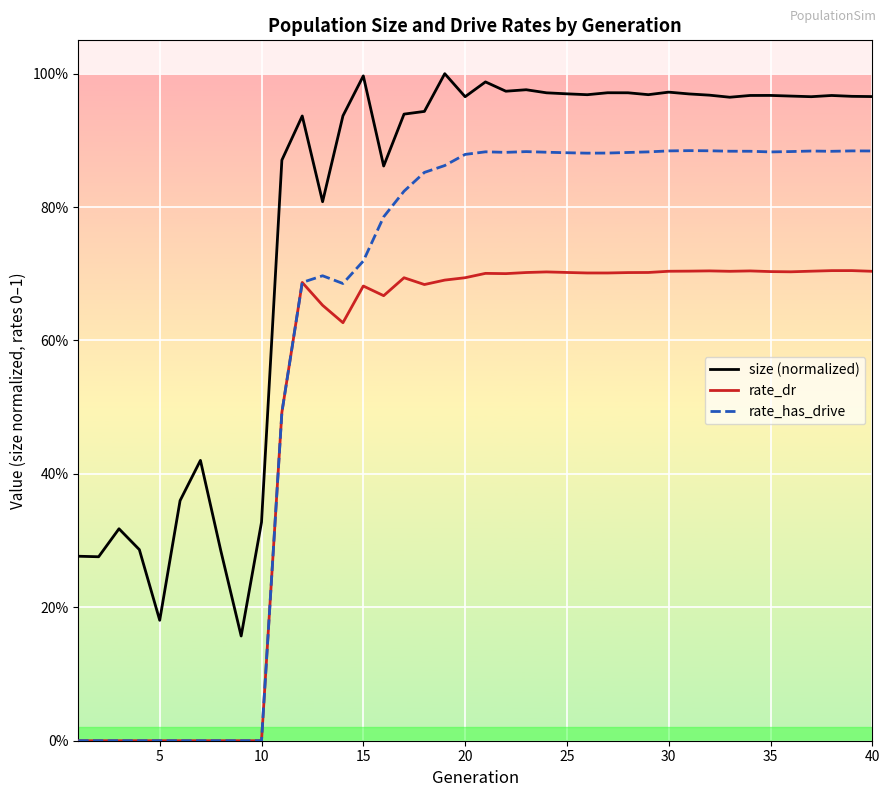

True or false: rate_dr has more than 2 points higher than both neighbors.

True